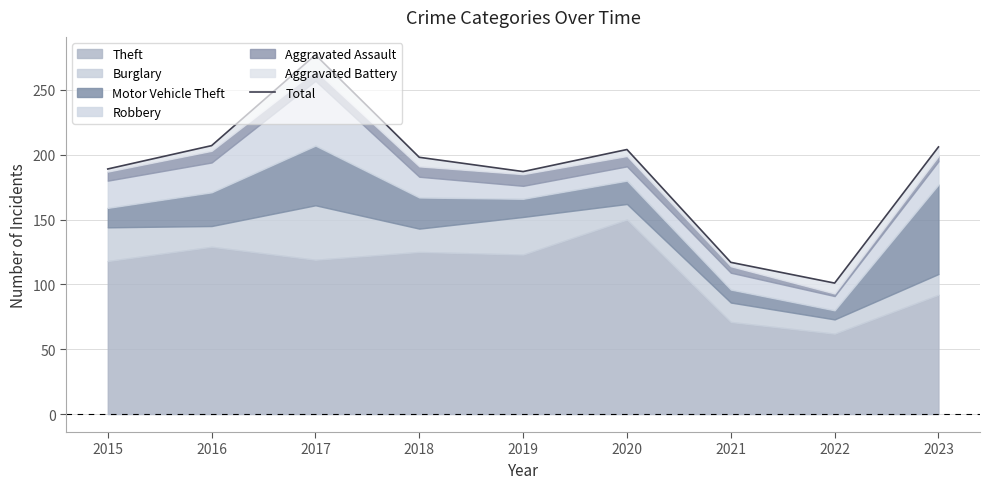

Reading right to left, extract all data points from this chart.

206	101	117	204	187	198	277	207	189